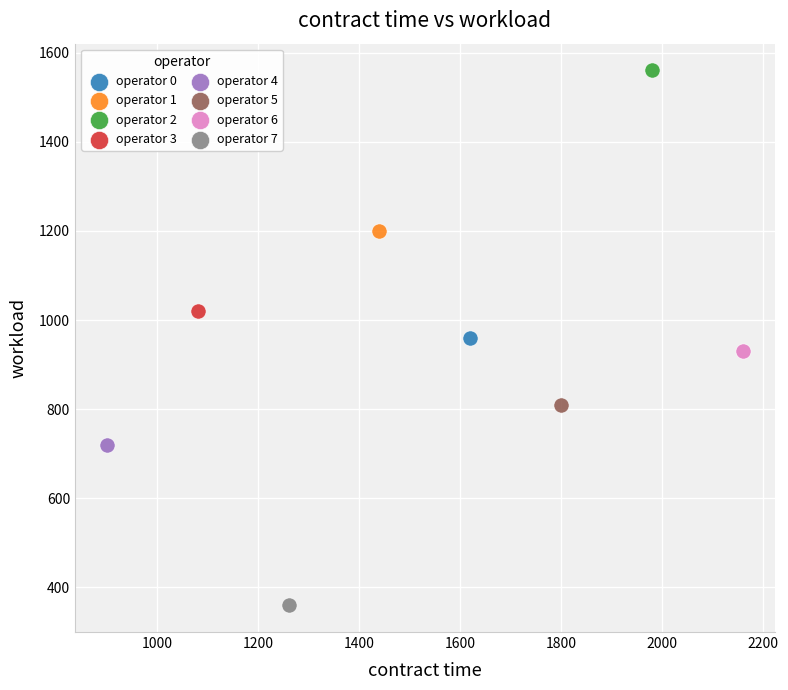

What are all the series names shown in the legend?

operator 0, operator 1, operator 2, operator 3, operator 4, operator 5, operator 6, operator 7